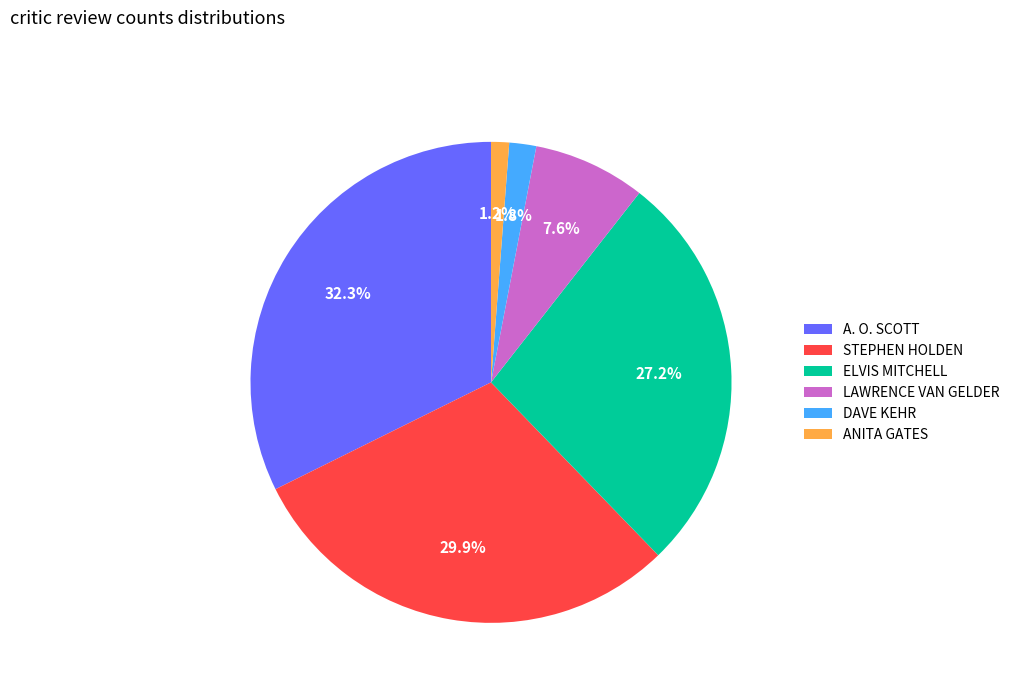

To the nearest percent, what is the difference between the largest and smallest slice percentages?

31%